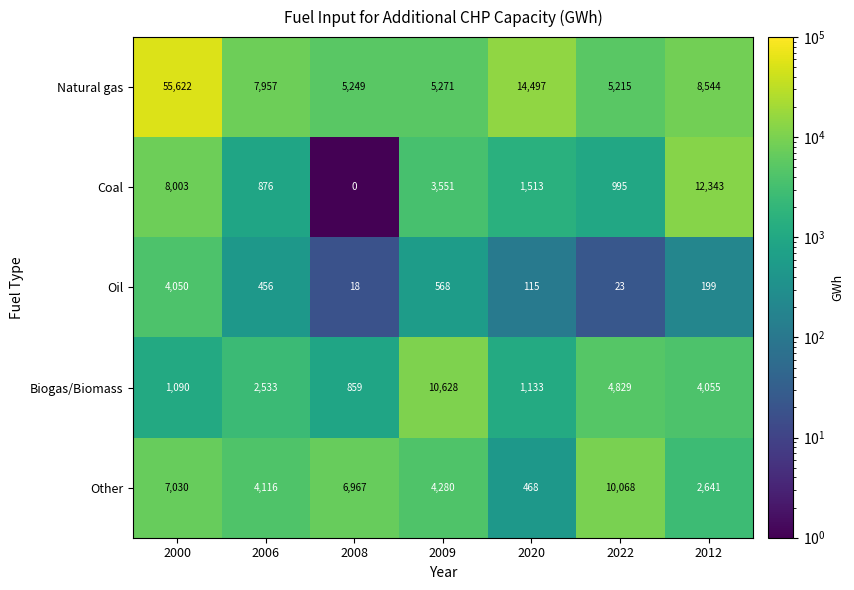

What is the maximum value for Other?

10068